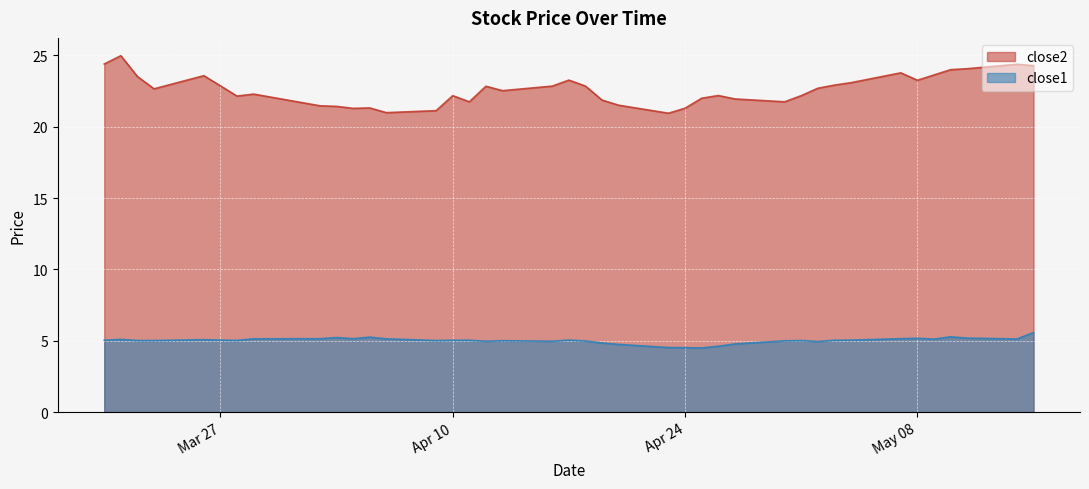

The value of close2 at Apr 24 is 21.3. True or false?

True